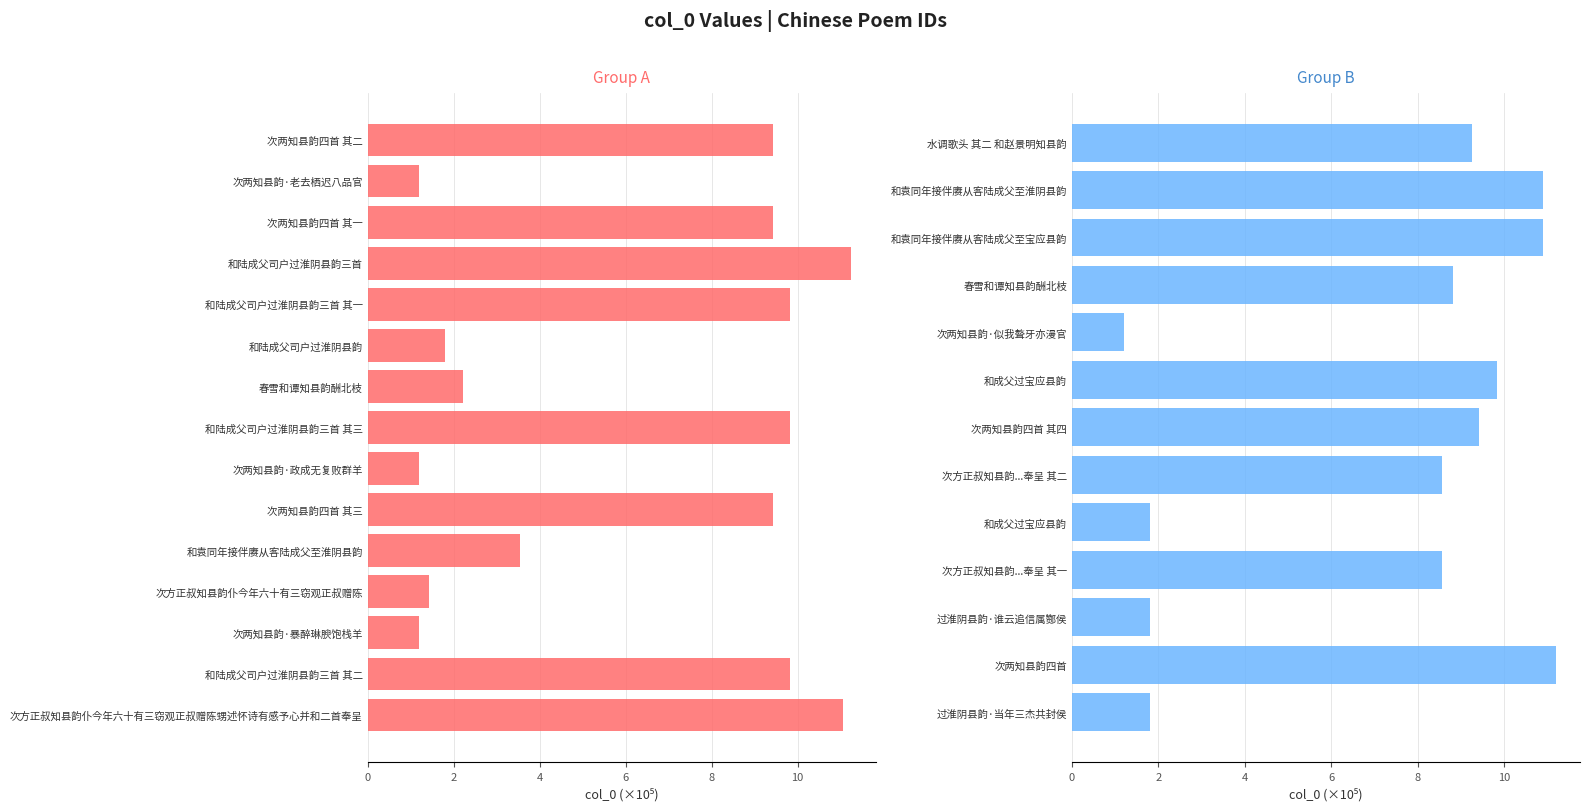

Is it true that the value at 次两知县韵·暴醉琳腴饱栈羊 is 0.7?

False